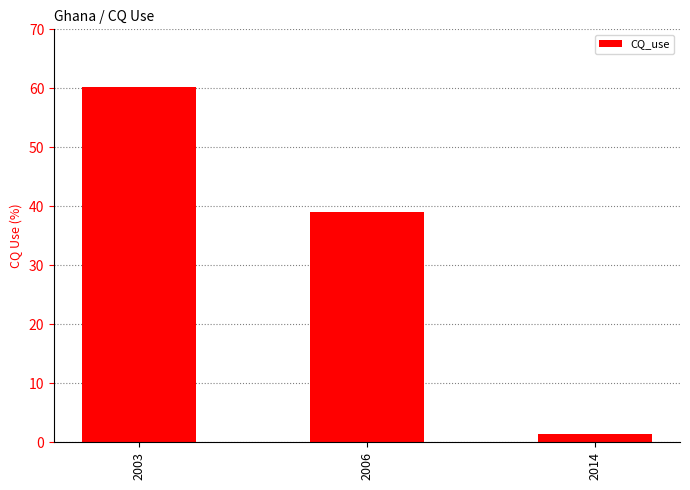

Which has a higher value, 2006 or 2003?

2003